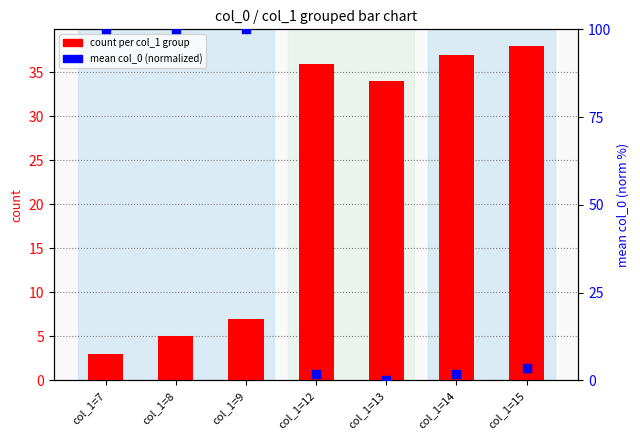

What is the total value across all series at col_1=14?

38.8